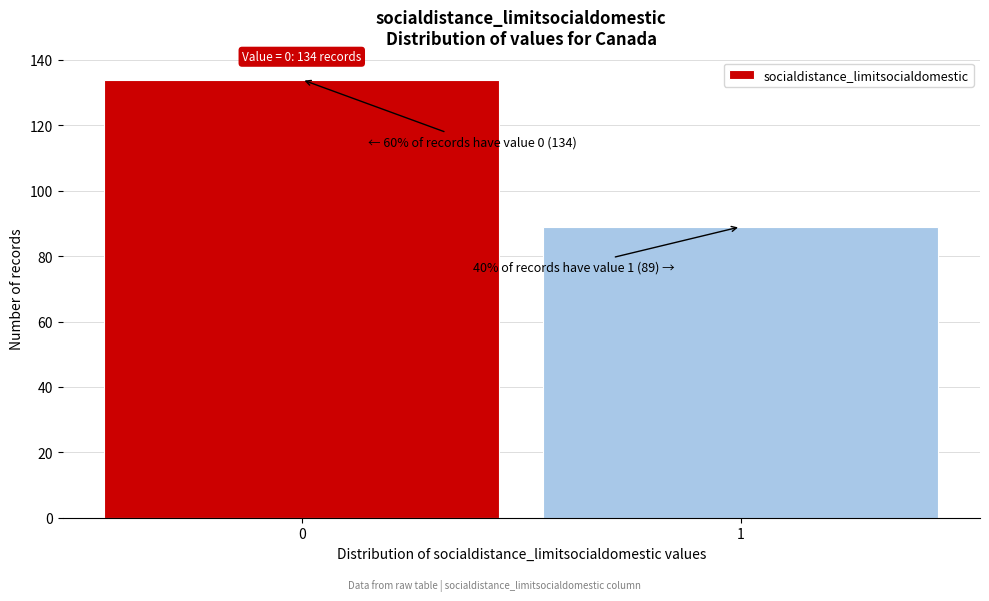

Reading right to left, what are all the values shown in this chart?

1=89	0=134